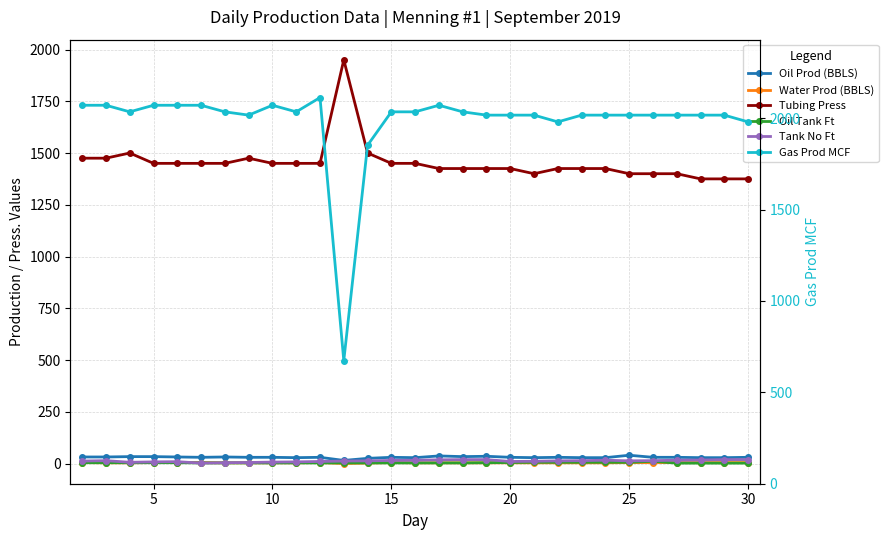

Is the value of Tubing Press at 10 greater than the value of Water Prod (BBLS) at 15?

Yes